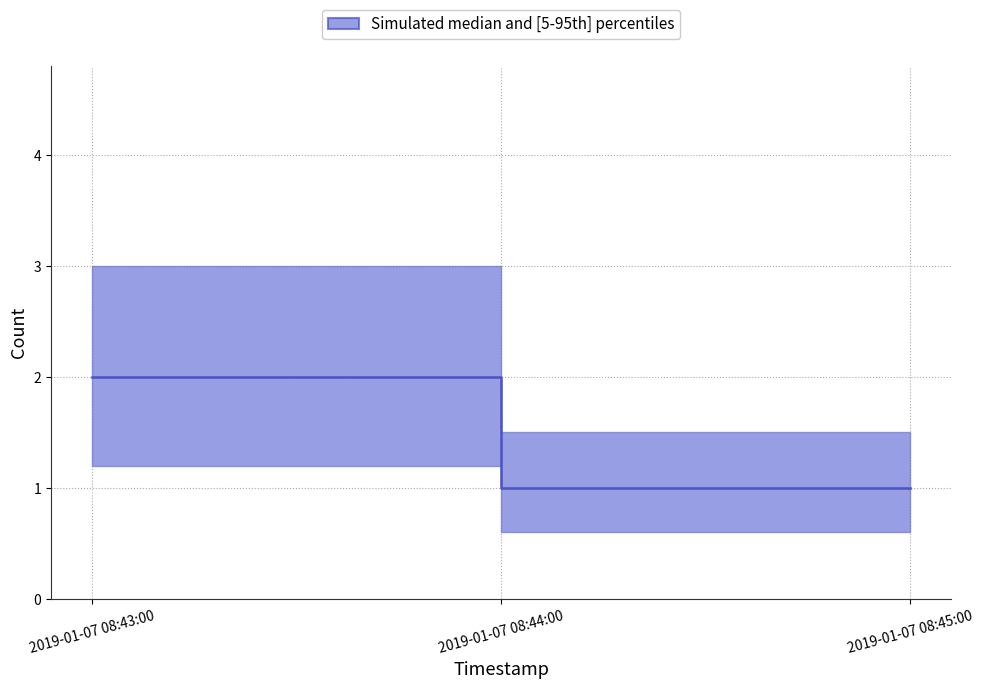

What is the sum of the values at 2019-01-07 08:43:00 and 2019-01-07 08:44:00?

3